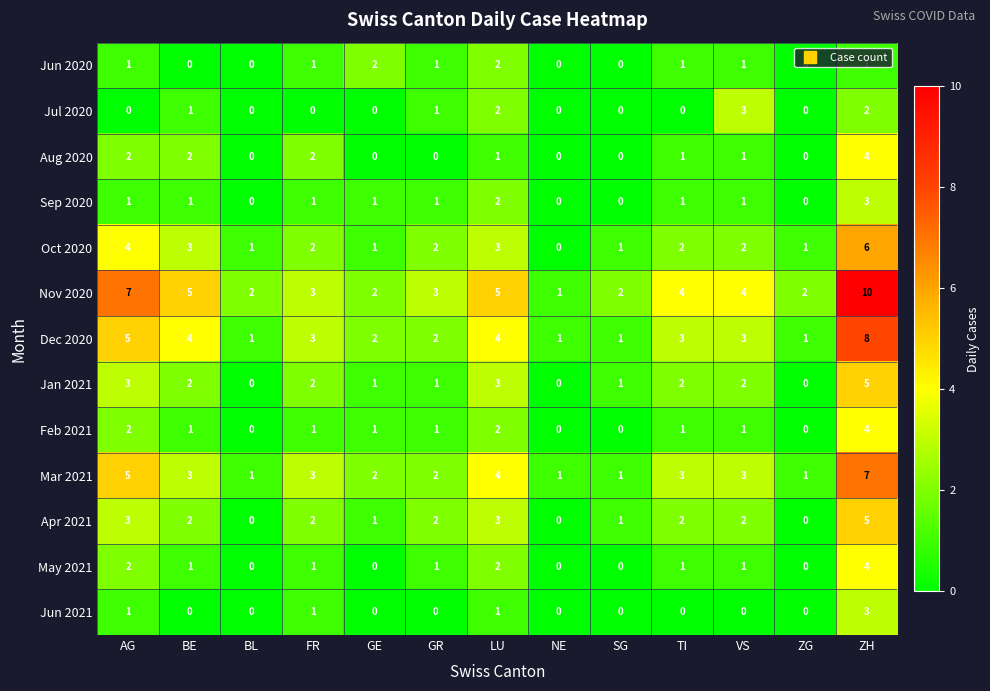

How many series are shown in this chart?

13